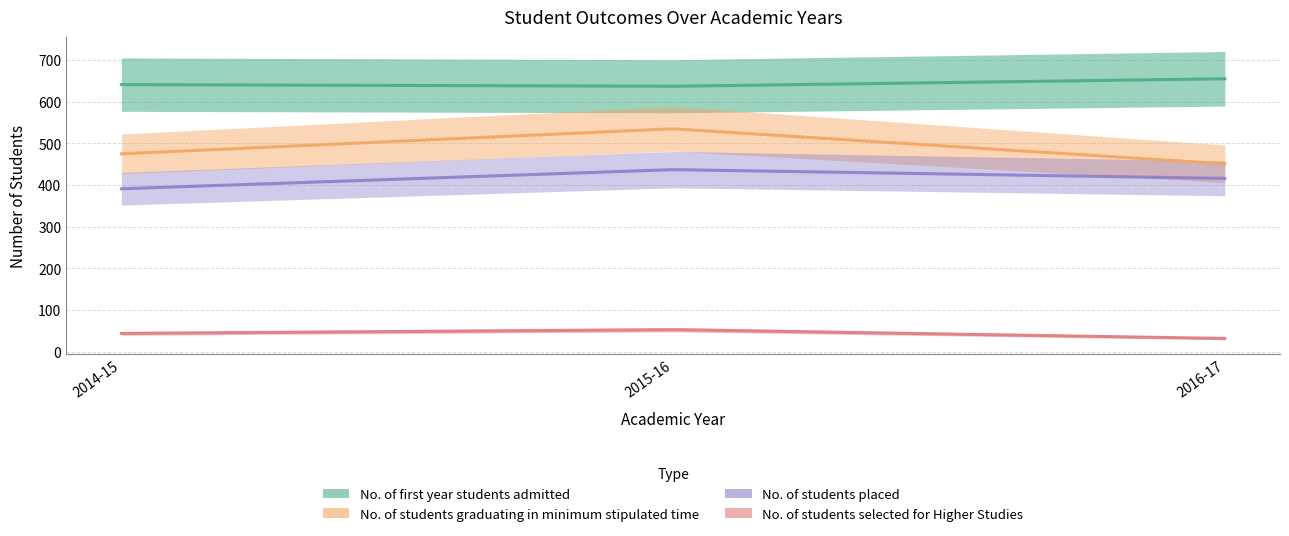

What is the maximum value for No. of students placed?

437